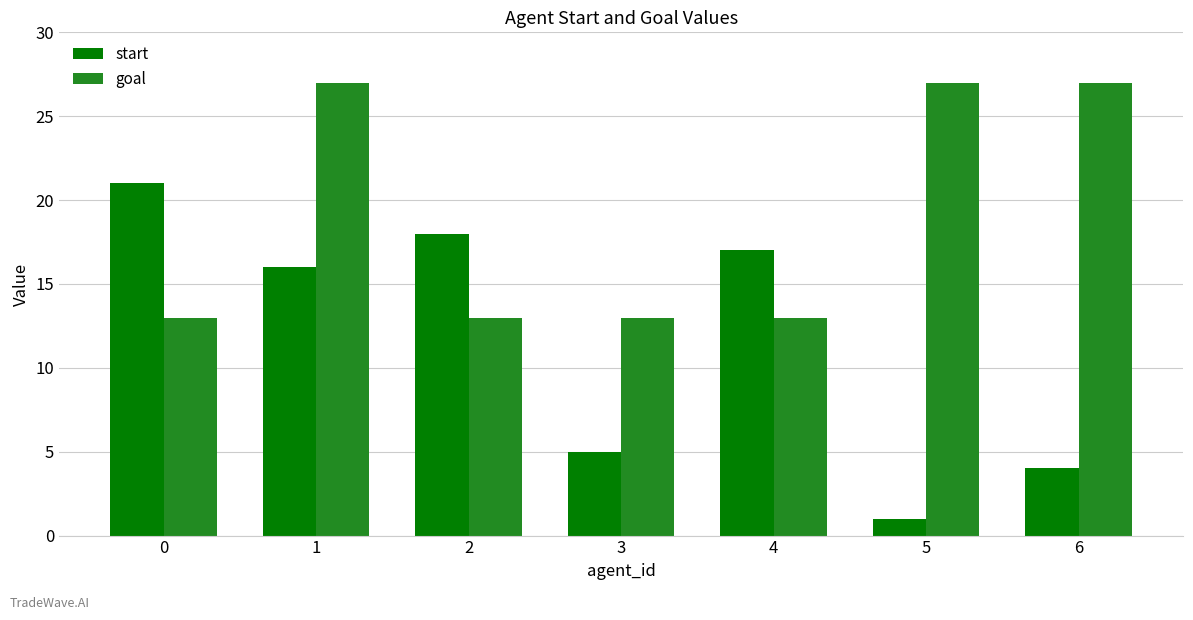

At how many categories does at least one series exceed 12?

7